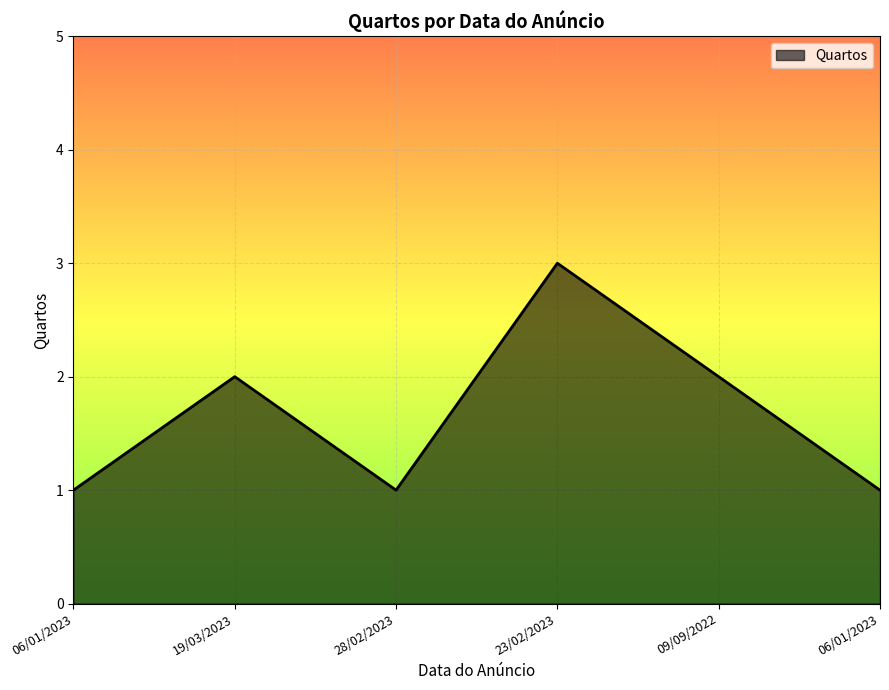

How many distinct data groups are displayed?

1